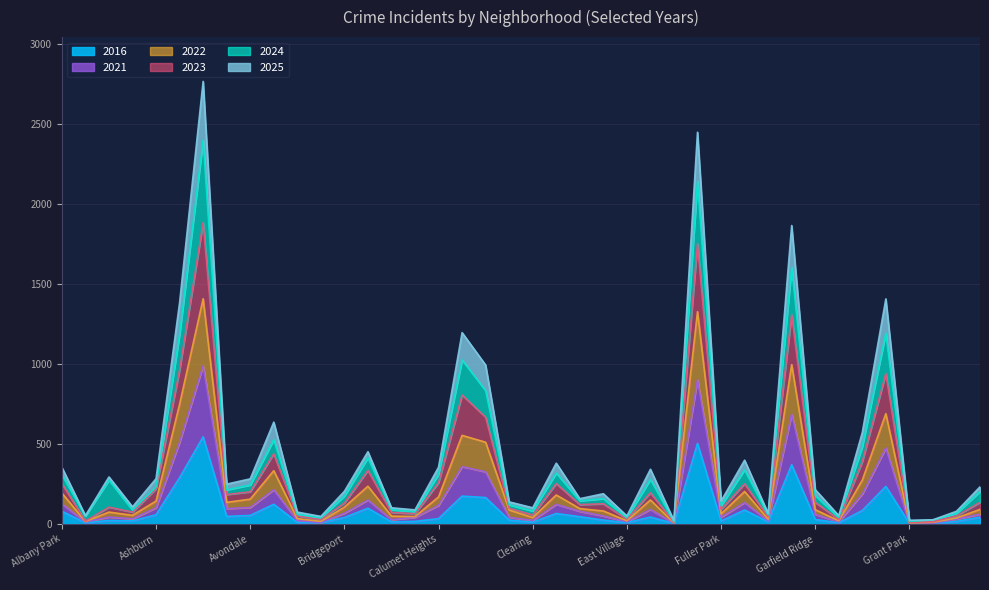

What is the difference between the second highest and minimum values in the 2025 series?

2431